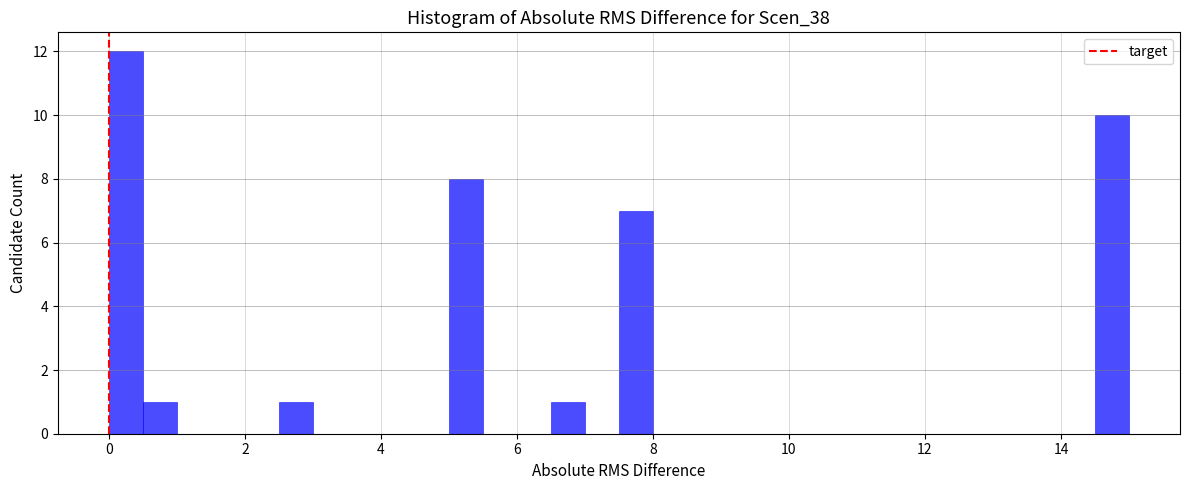

Read against the x-axis, roughly where is the centre of the tallest bar?

0.2